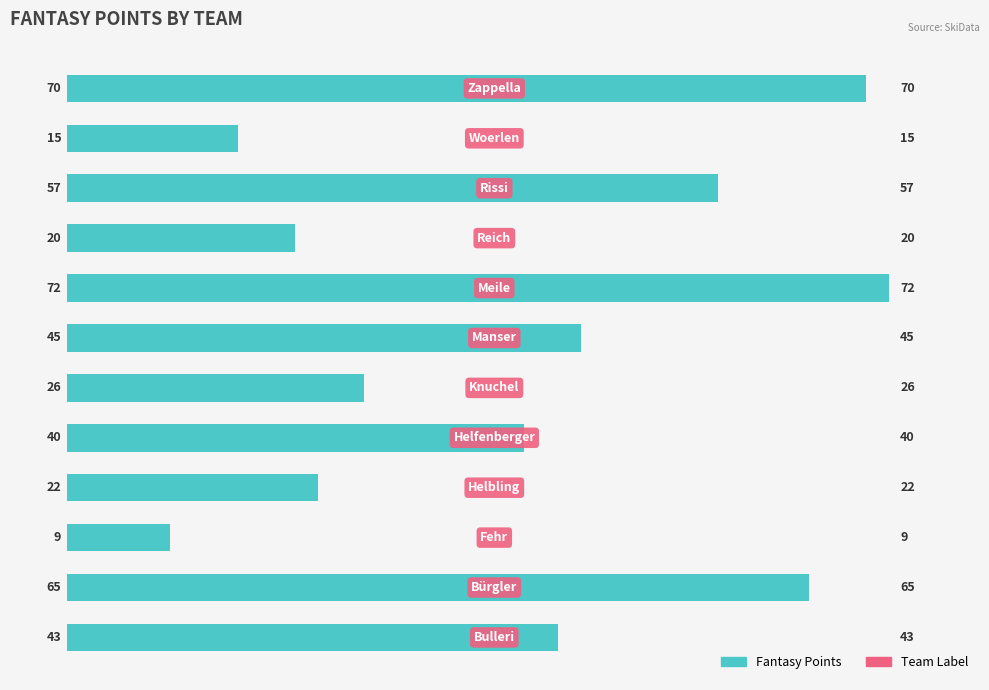

What is the average value?

40